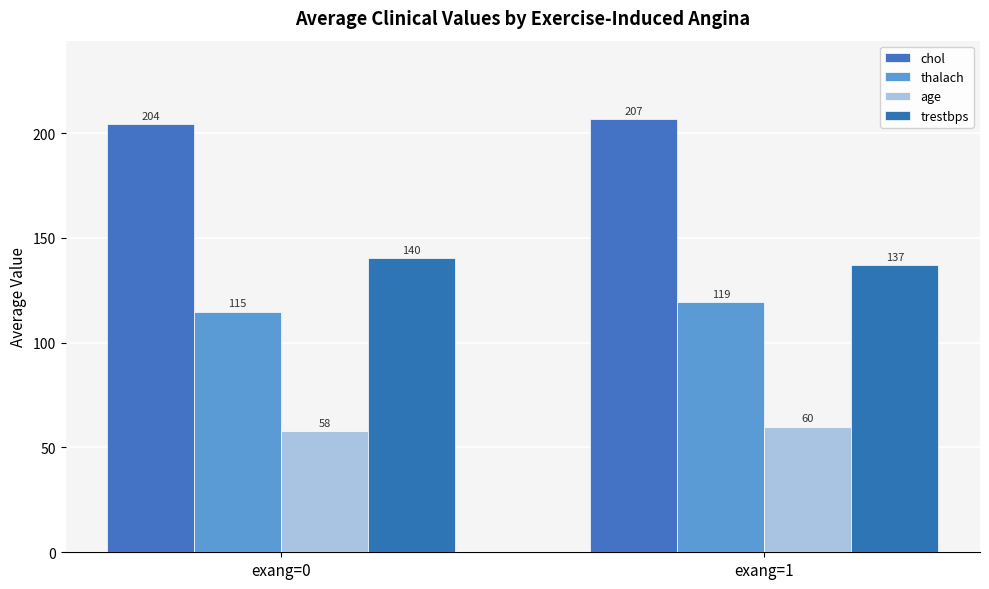

Does the chart contain stacked bars?

No